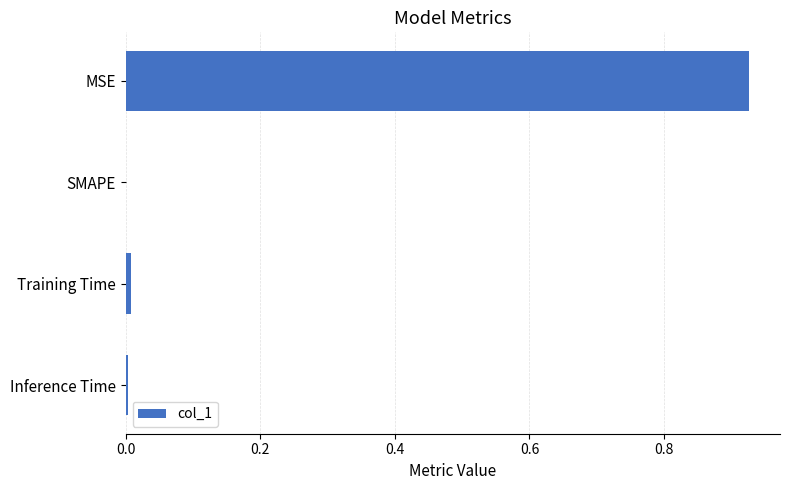

The chart shows a value of 0.5 at SMAPE. True or false?

False